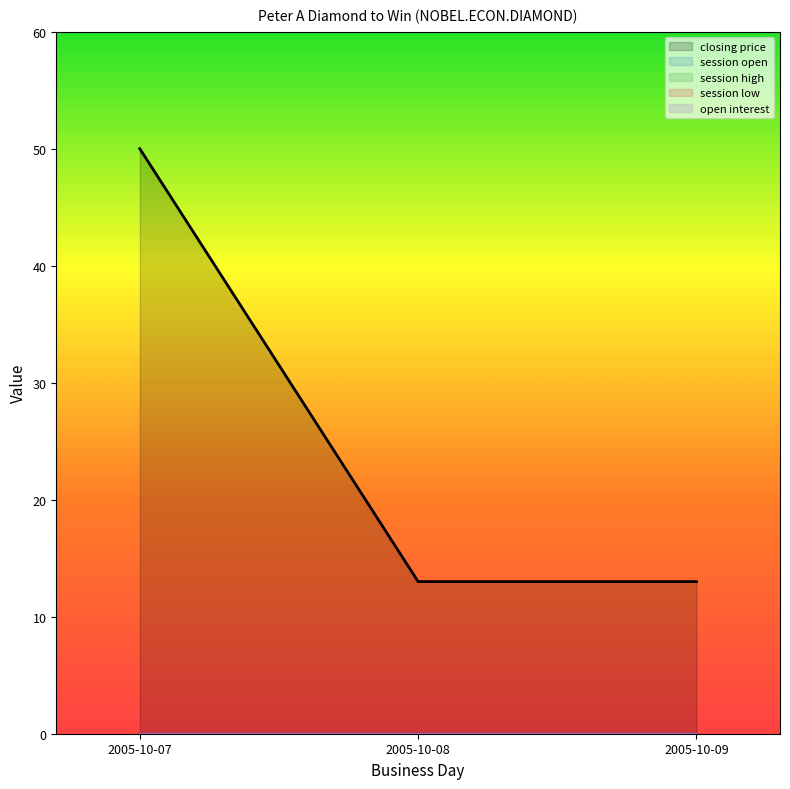

Is it true that session open equals 0 at 2005-10-07?

True